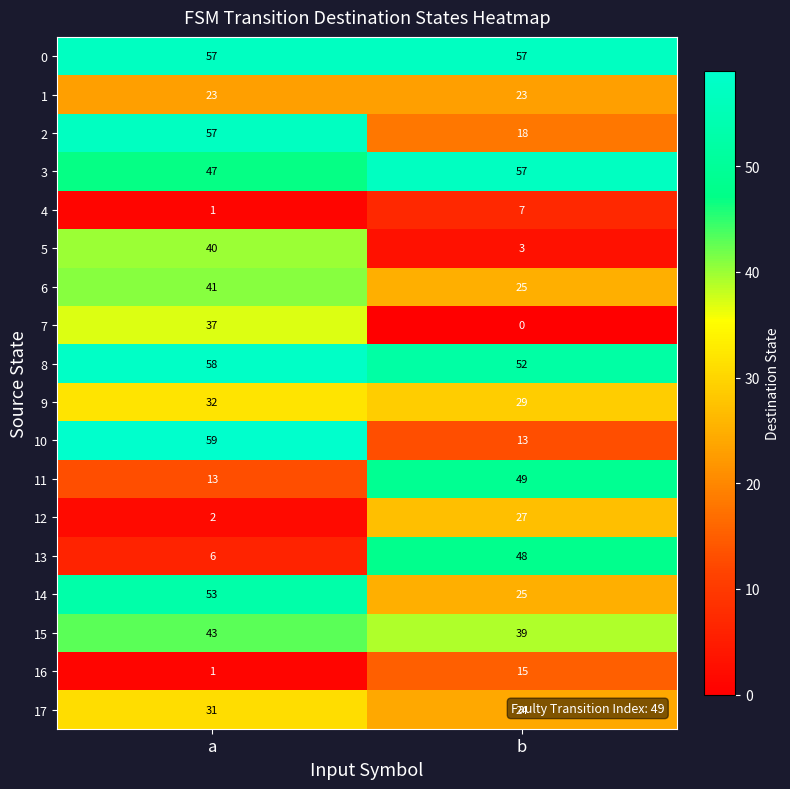

What is the difference between the highest and lowest values at b?

57